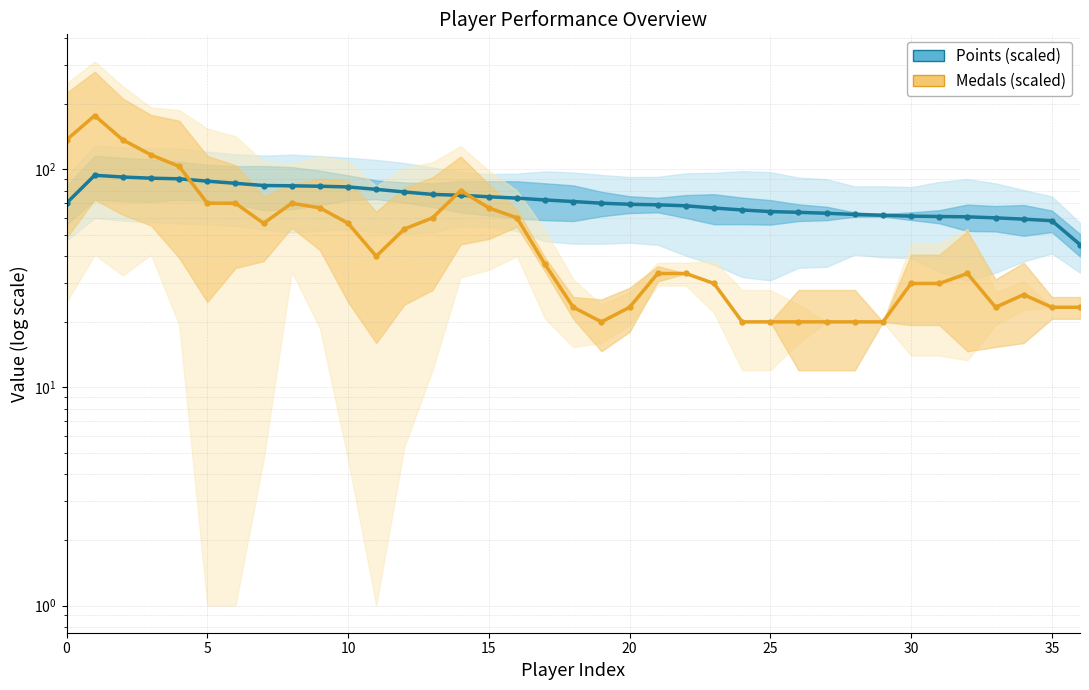

What is the sum of all Points (scaled) values?

2681.9